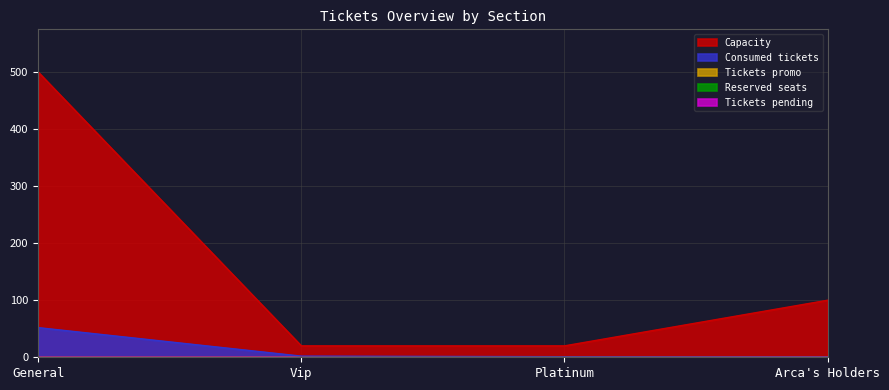

What is the value of the Capacity point at the 4th from the left?

100